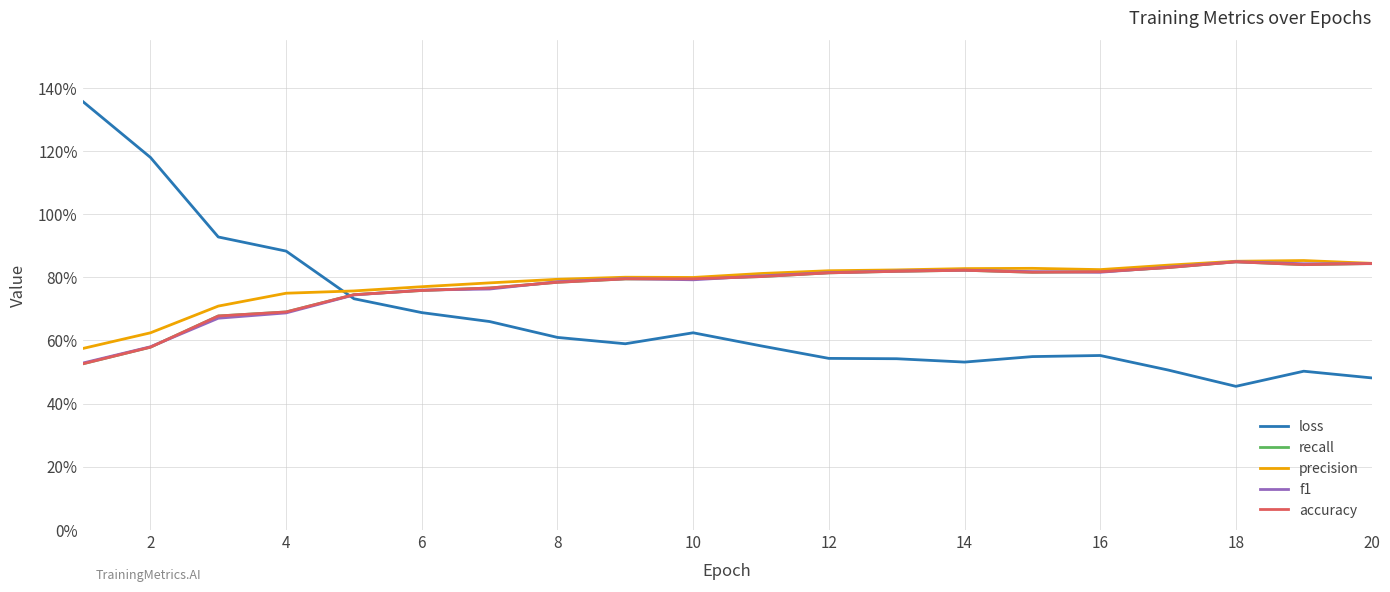

In accuracy, how many points are higher than both neighbors (excluding endpoints)?

2